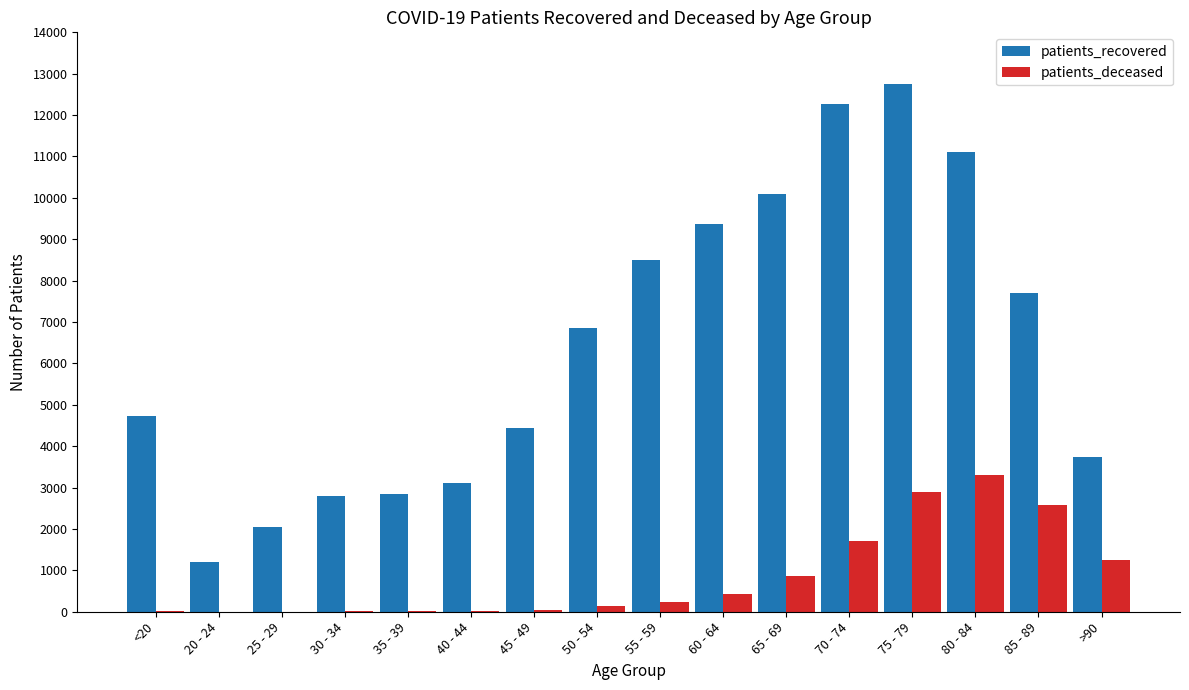

What is the greatest value displayed?

12753